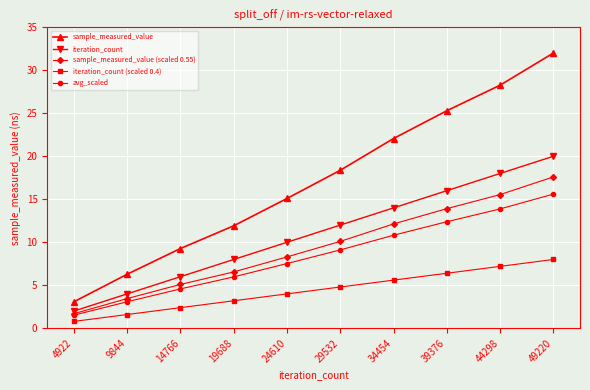

The iteration_count (scaled 0.4) series shows 1.9 at 39376. True or false?

False